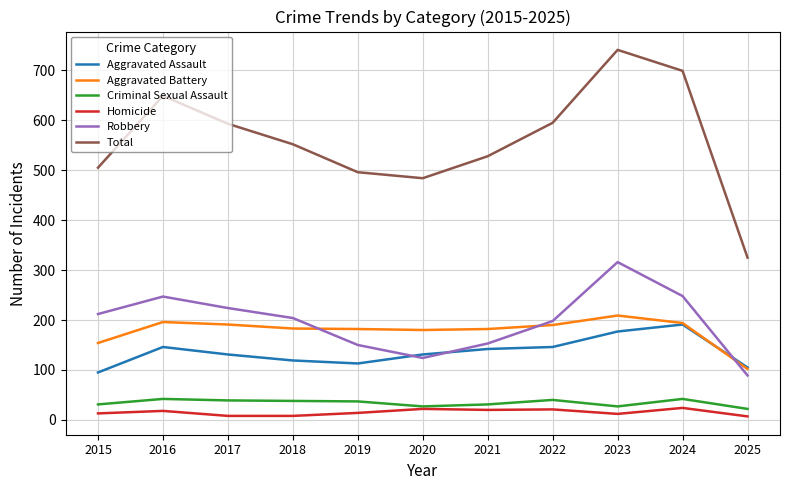

Is it true that Aggravated Assault equals 113 at 2019?

True